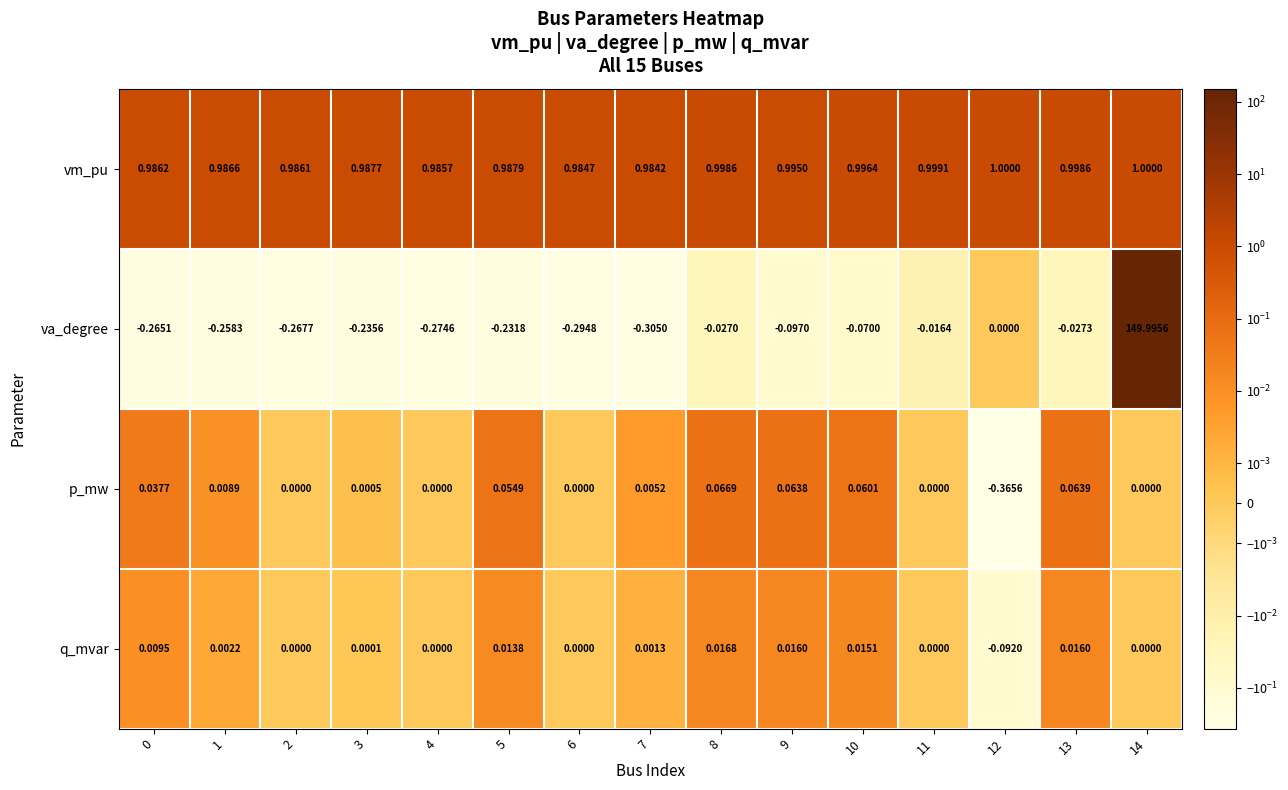

Which series has the largest total across all categories?

va_degree